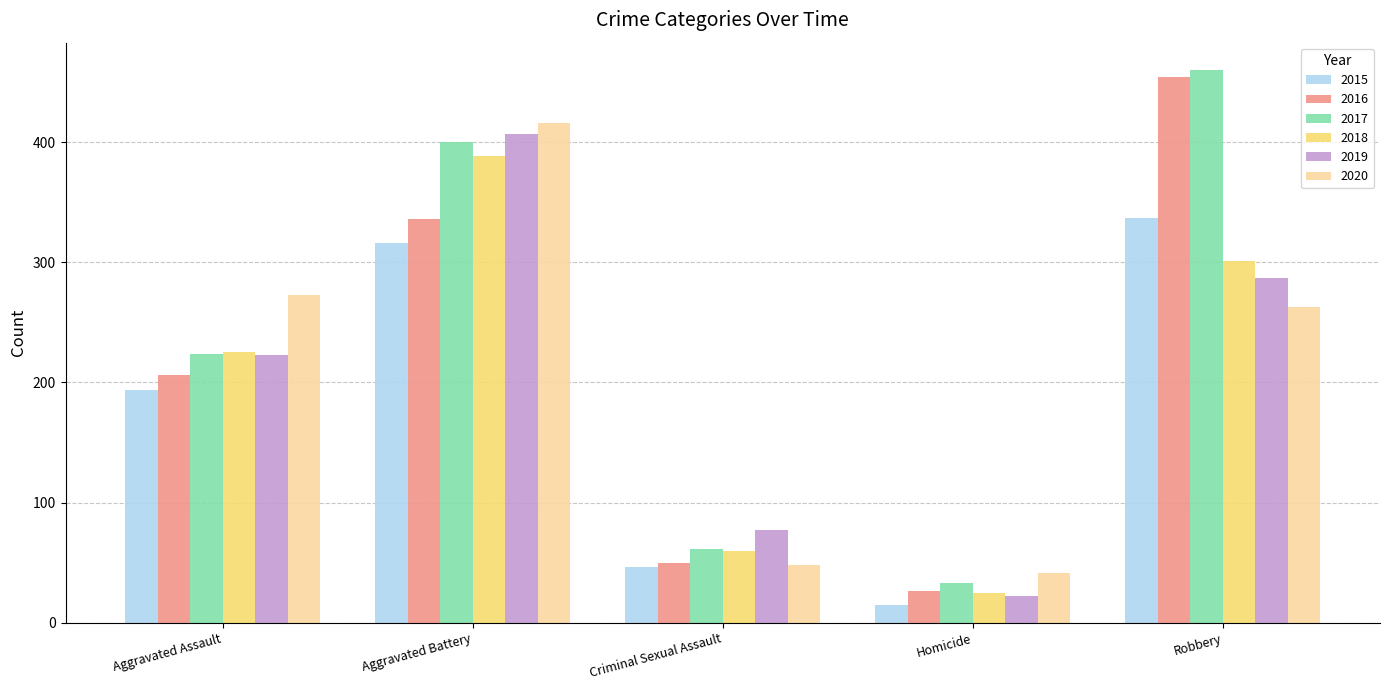

At which category is the sum across all series the highest?

Aggravated Battery